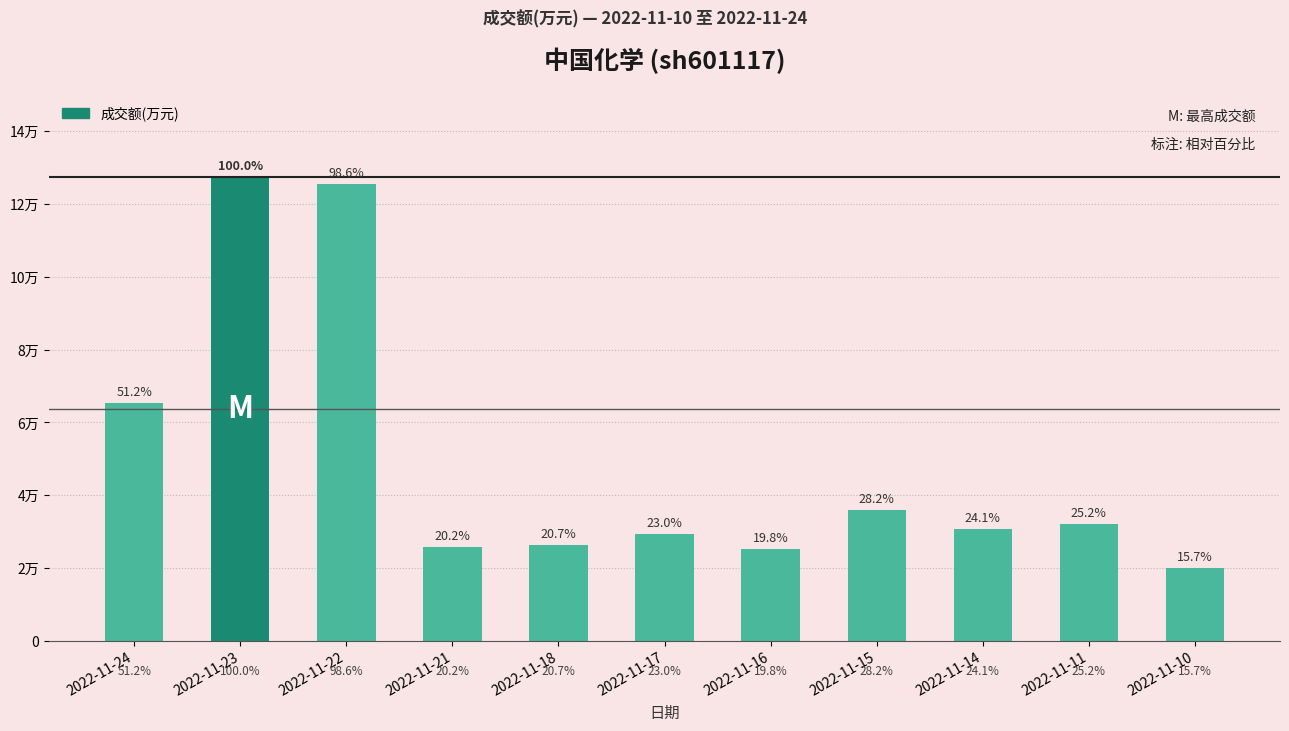

The chart shows a value of 127481 at 2022-11-23. True or false?

True